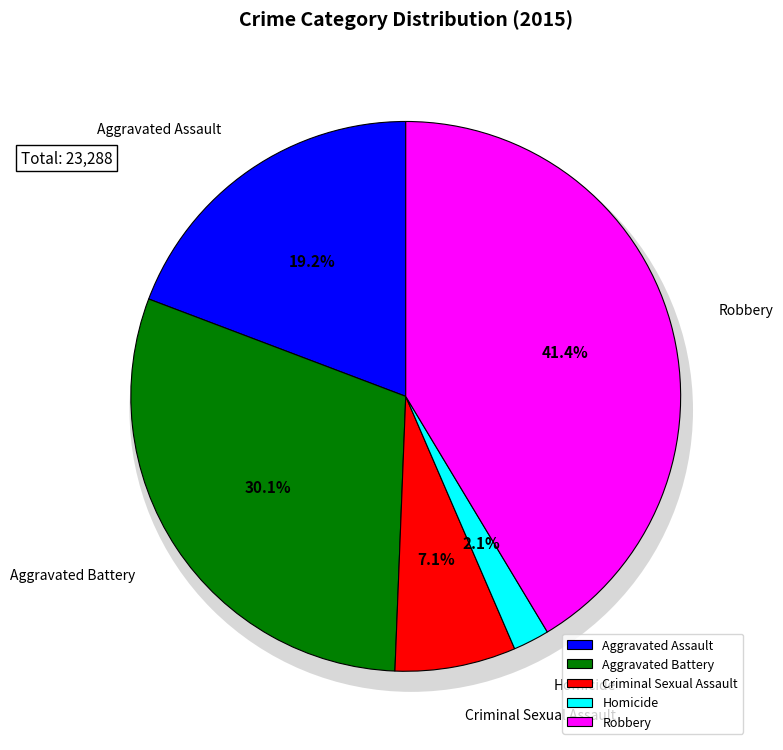

Does Aggravated Battery represent more than half of the total?

No